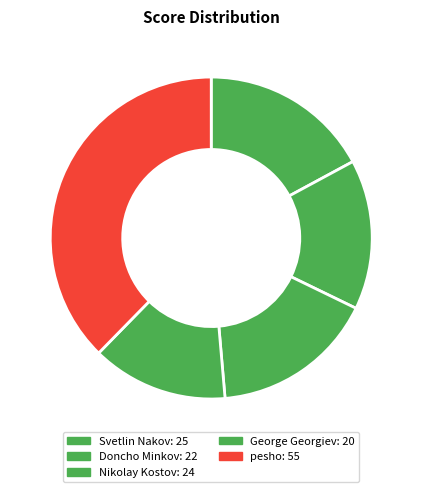

Count the number of slices in the pie.

5